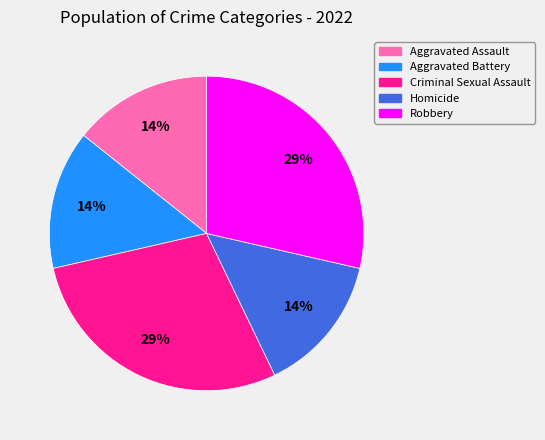

Is there a majority slice in this chart?

No